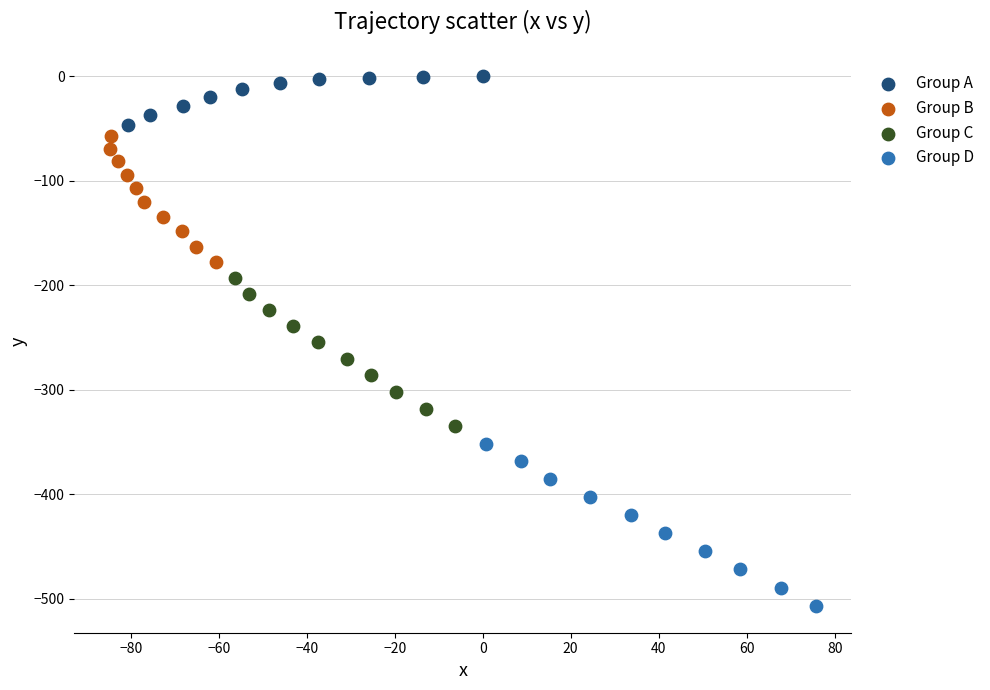

Which series contains the lowest Y value?

Group D